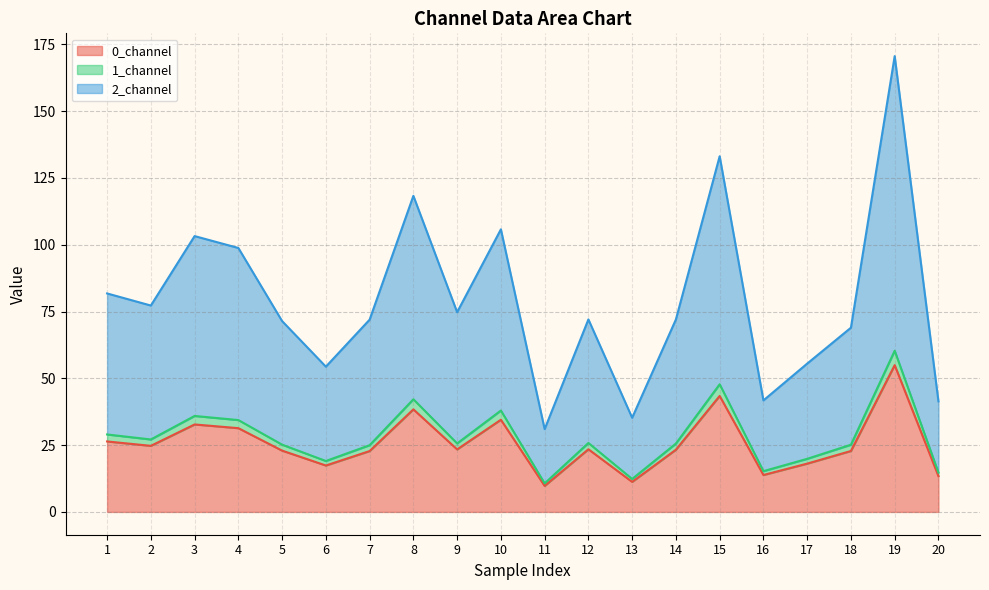

At which category does the chart reach its peak across all series?

19